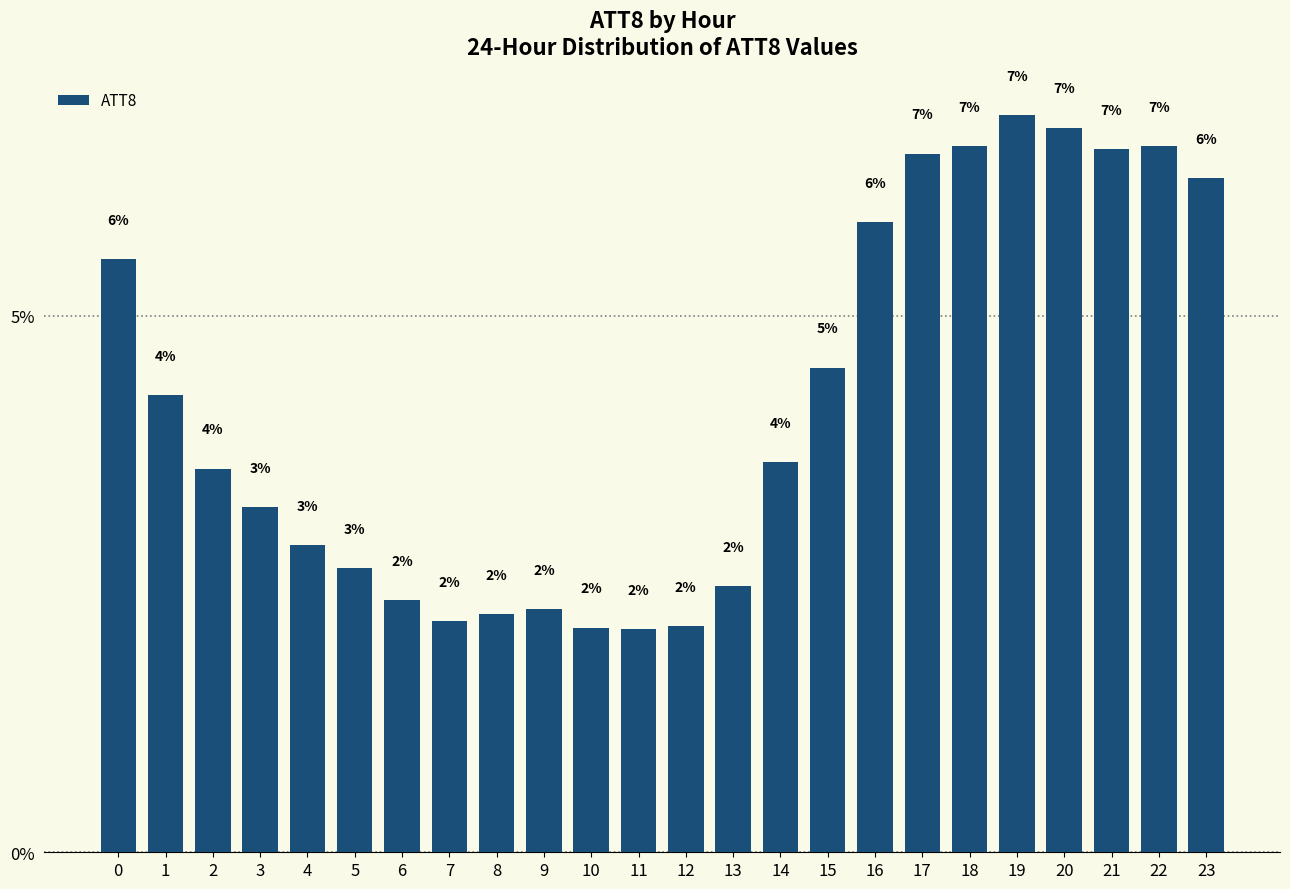

What is the difference between the second highest and minimum values?

4.7